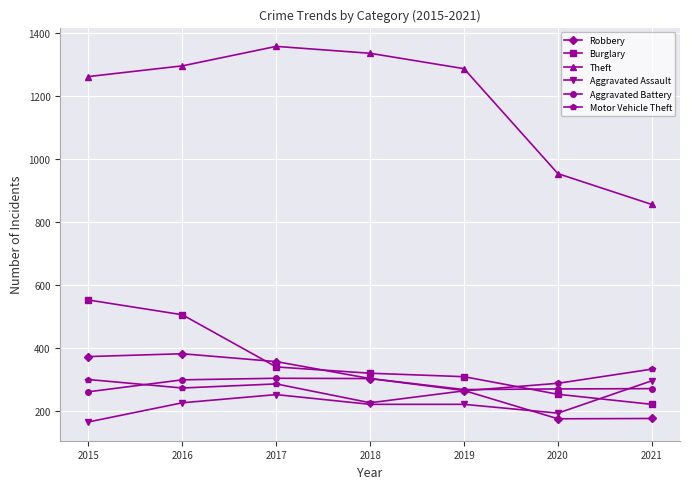

At how many categories does at least one series exceed 771?

7